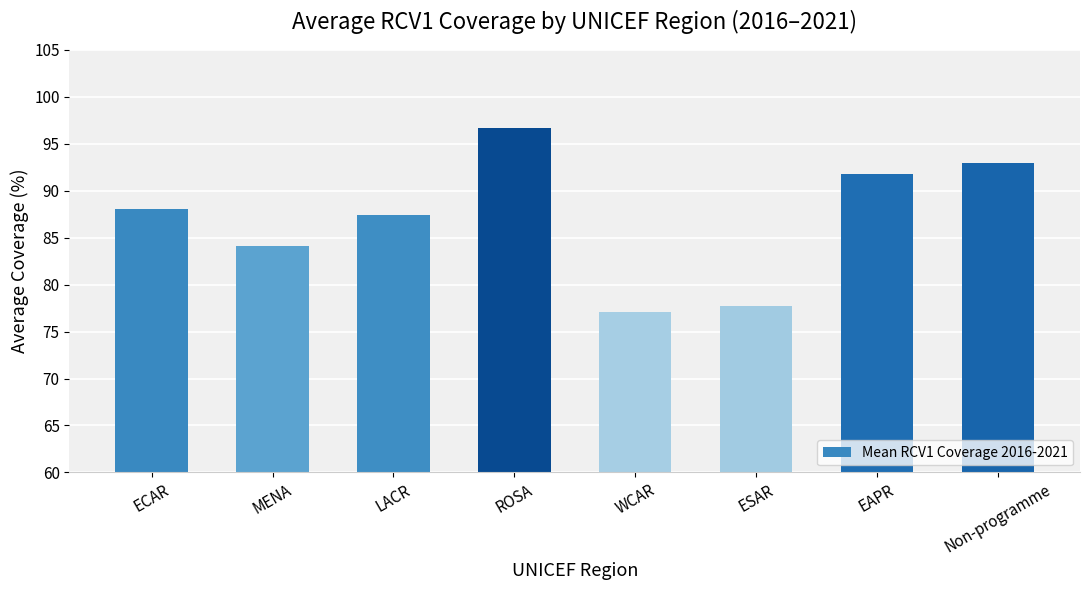

List the labels in order of value, largest first.

ROSA, Non-programme, EAPR, ECAR, LACR, MENA, ESAR, WCAR